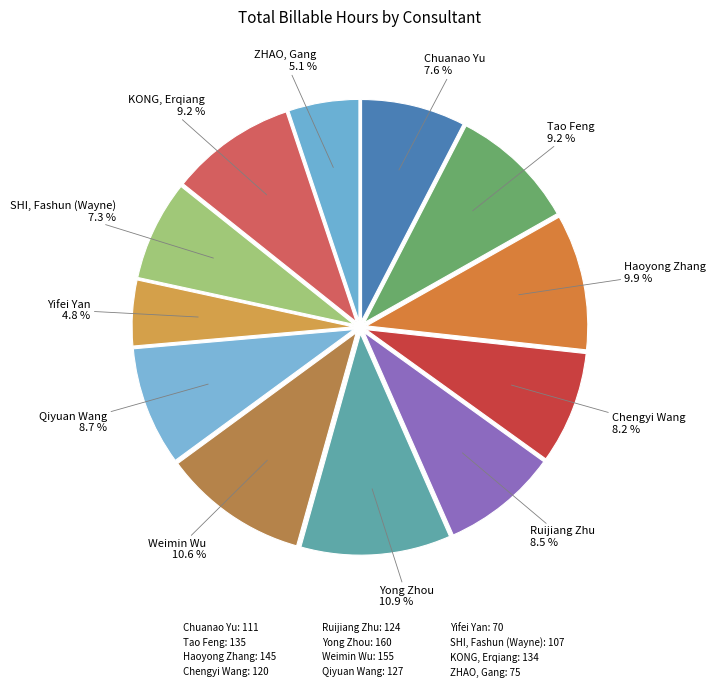

To the nearest percent, what is the difference between the ZHAO, Gang and Weimin Wu slice percentages?

5%